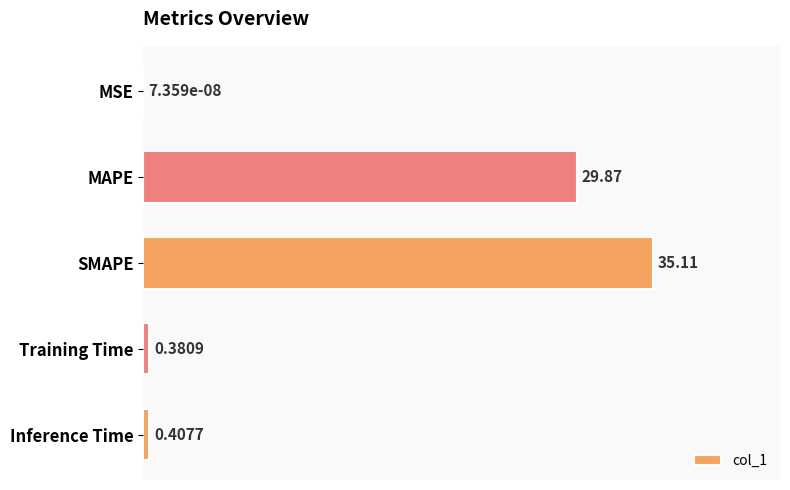

What is the change in value from SMAPE to Inference Time?

-34.7